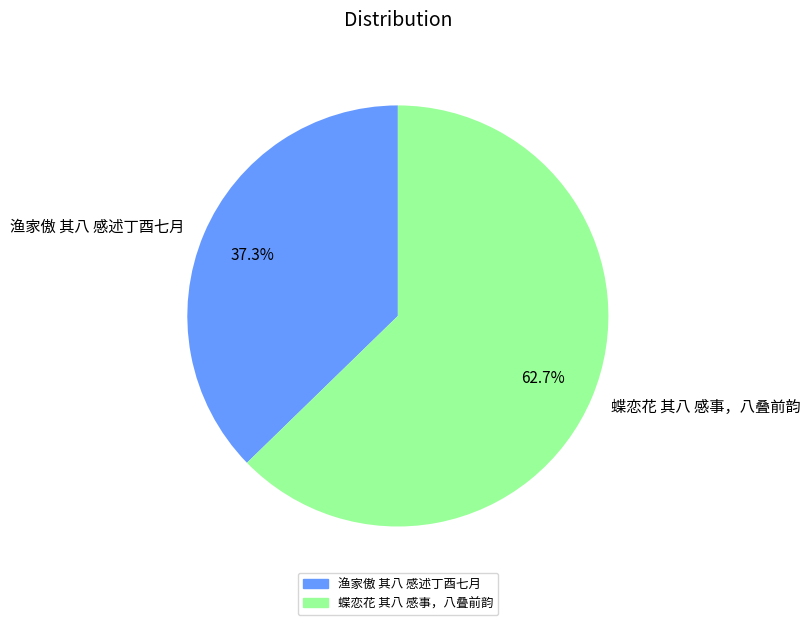

Rank the categories by value from lowest to highest.

渔家傲 其八 感述丁酉七月, 蝶恋花 其八 感事，八叠前韵